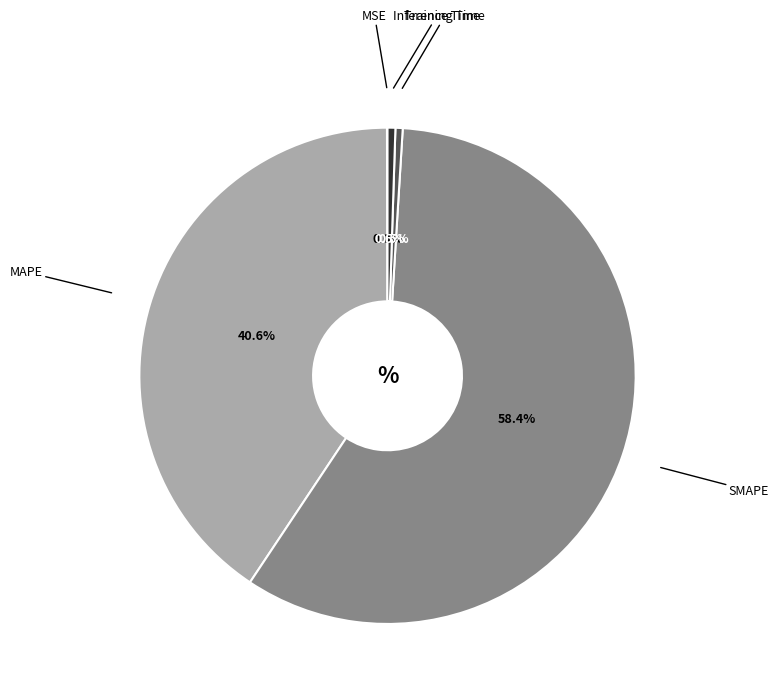

To the nearest percent, what is the difference between the largest and smallest slice percentages?

58%